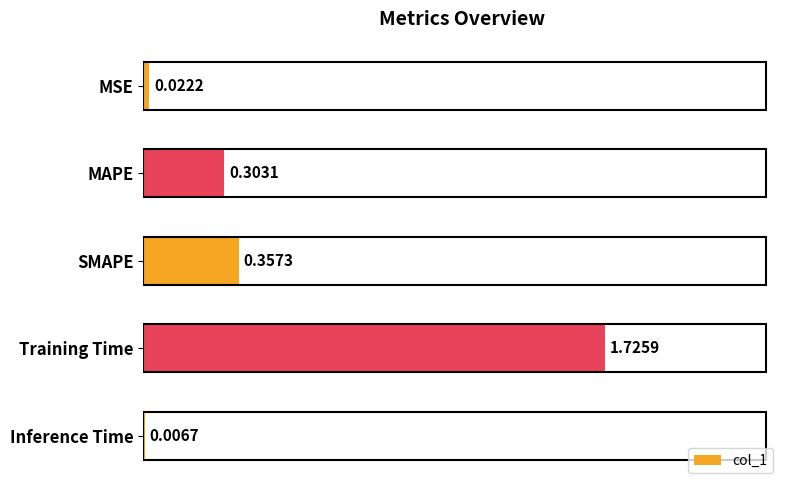

At which label is the value closest to 0?

Inference Time